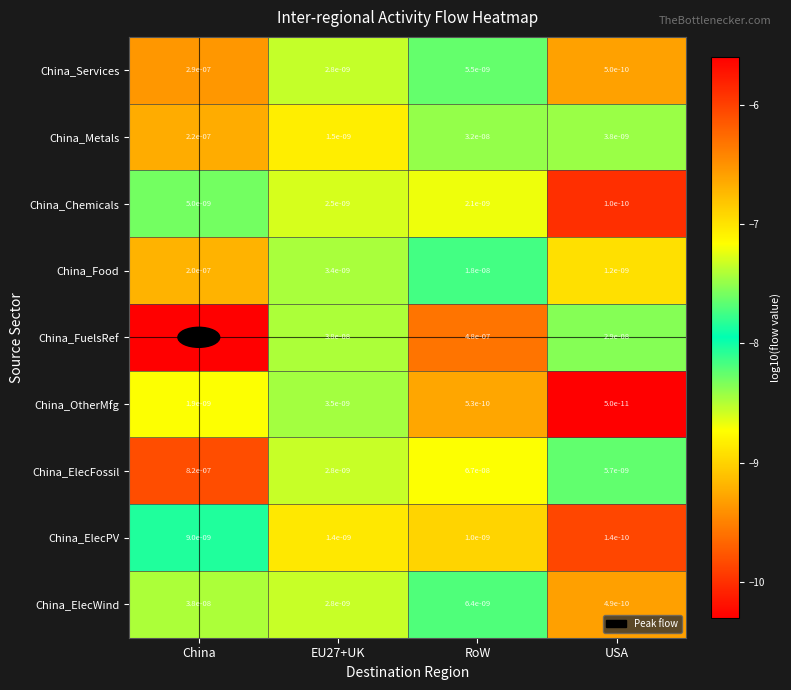

Count the number of categories in the chart.

4